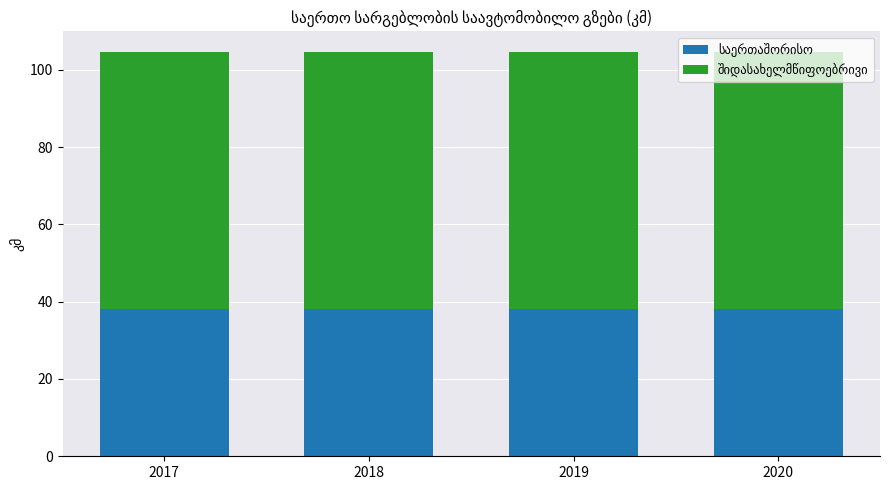

What is the total value across all series at 2018?

104.7